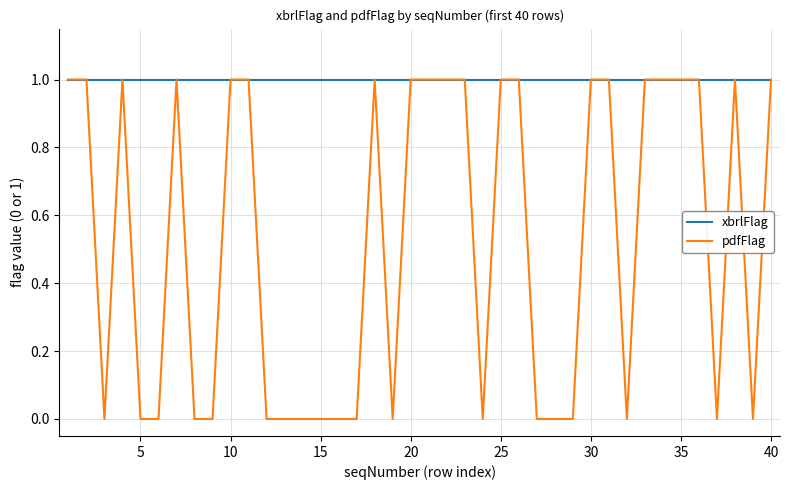

Which series has the largest range (max minus min)?

pdfFlag